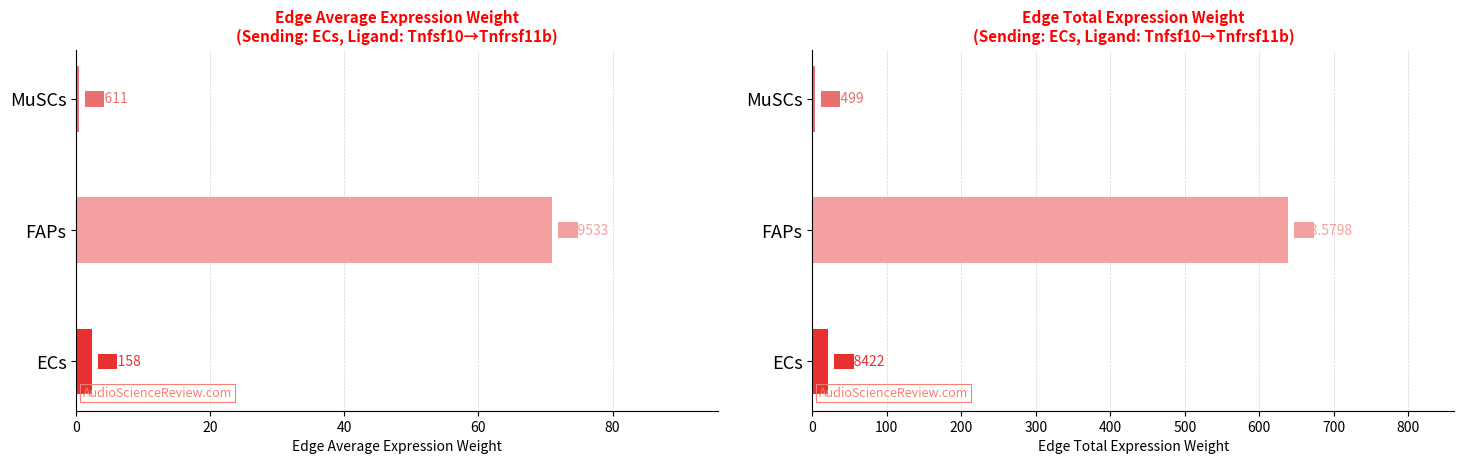

Are the bars grouped side by side (vs. stacked)?

Yes